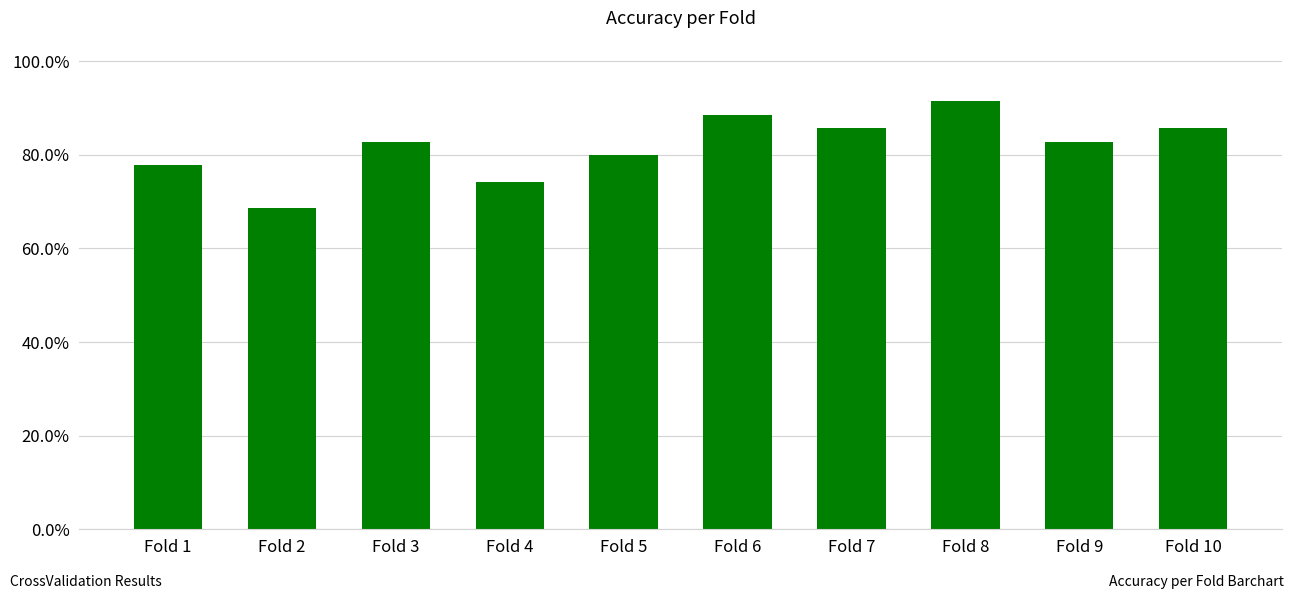

Which has a higher value, Fold 10 or Fold 2?

Fold 10